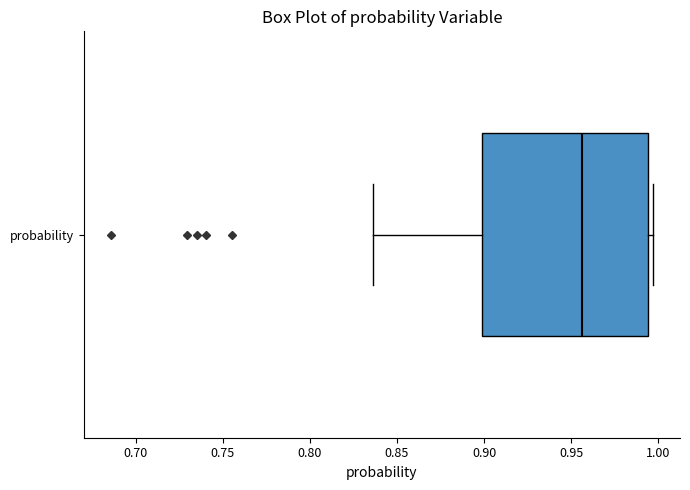

Transcribe this box plot: give where the median line is, the range the box spans, and where the two whiskers end, as read against the x-axis. The values are not printed on the chart, so give them approximately, as read against the axis.

median 0.955, box 0.900 to 0.995, whiskers 0.835 to 0.995 (just right of the box's right edge)